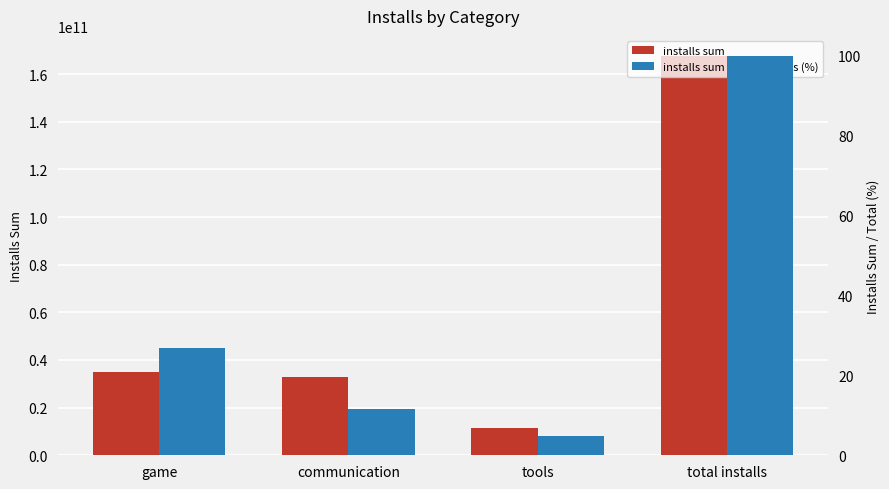

What is the difference between the highest and lowest values at total installs?

167633433387.0